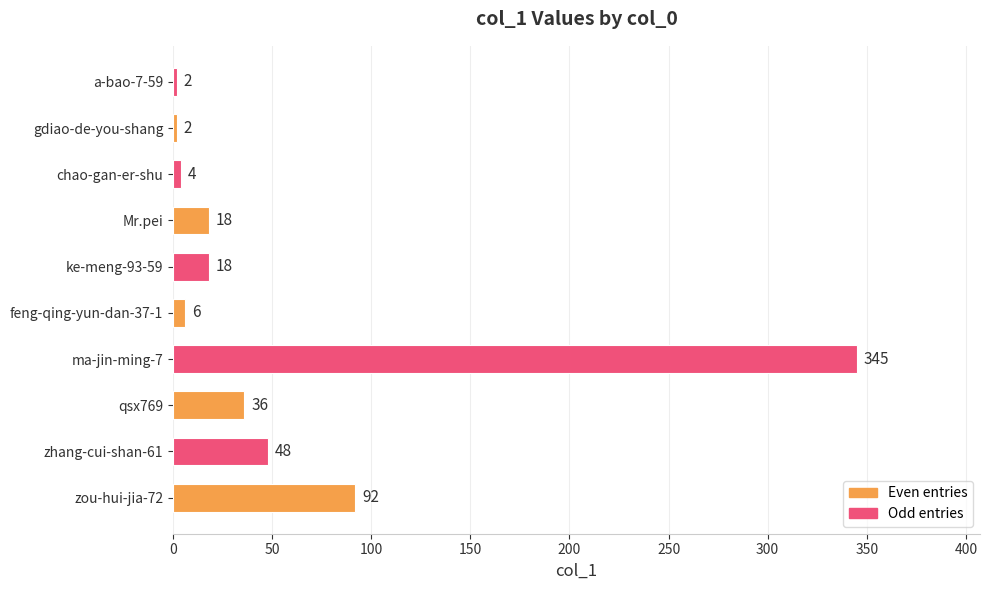

What is the difference between the second highest and second lowest values?

90